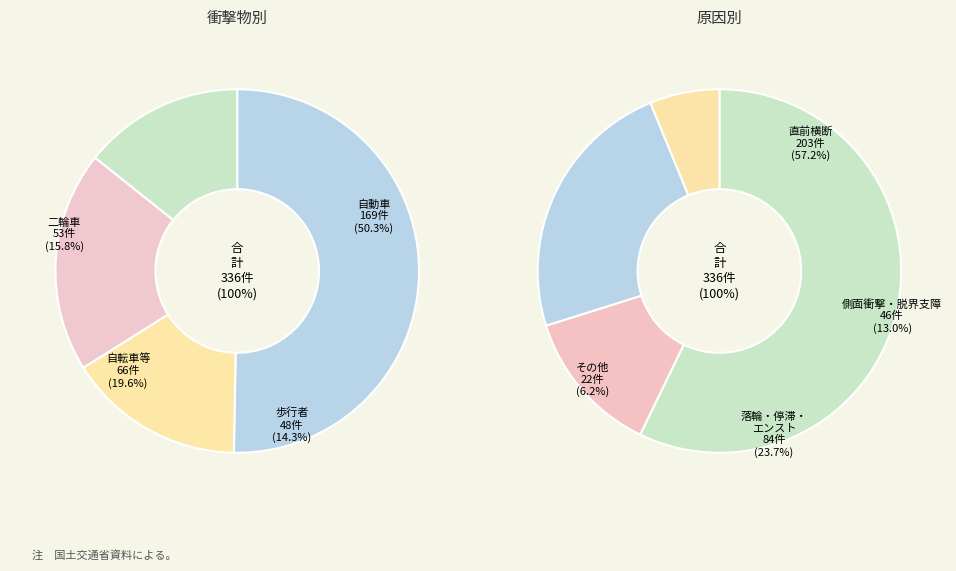

Count the number of slices in the pie.

6